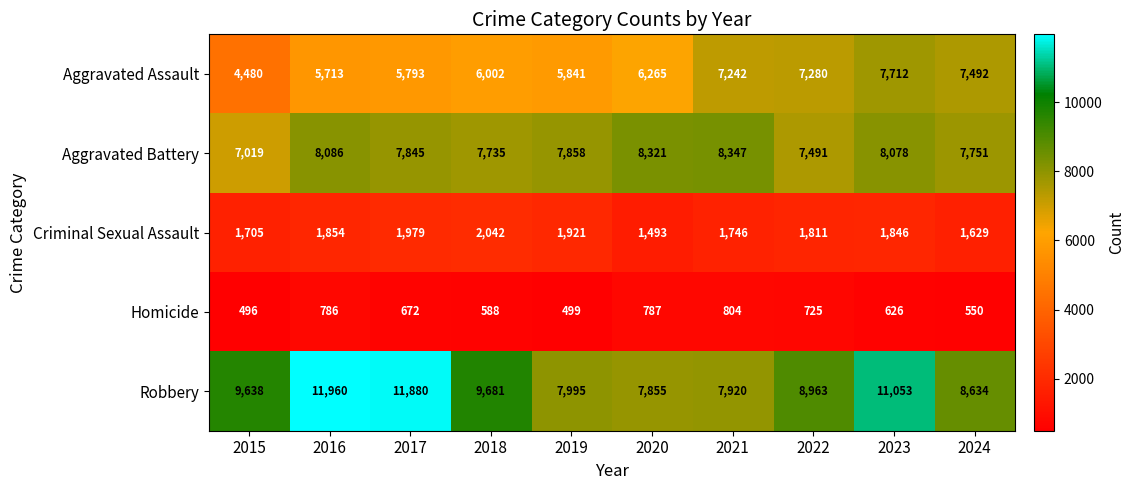

At which category is the sum across all series the highest?

2023